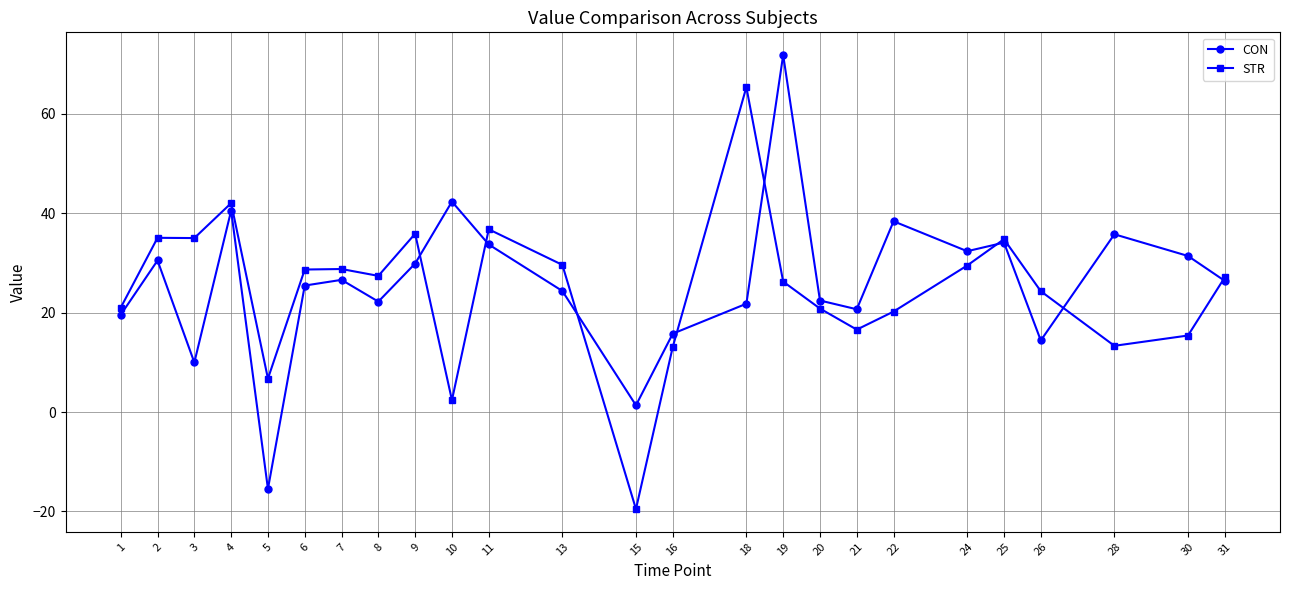

True or false: STR has more than 0 interior local peaks.

True